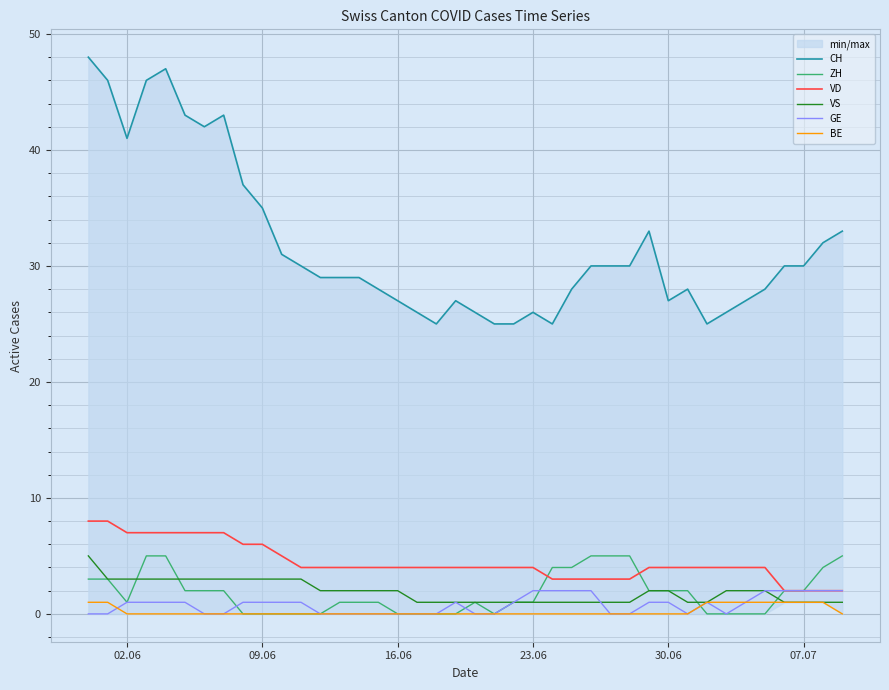

What is the maximum value for ZH?

5